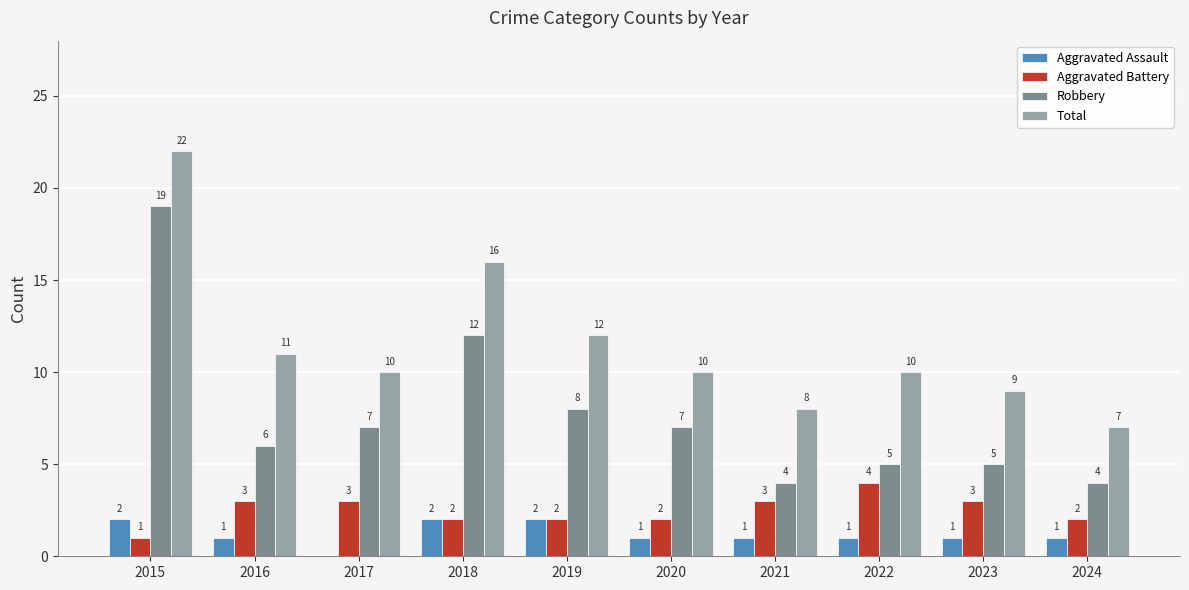

What is the highest value of the Aggravated Assault series?

2